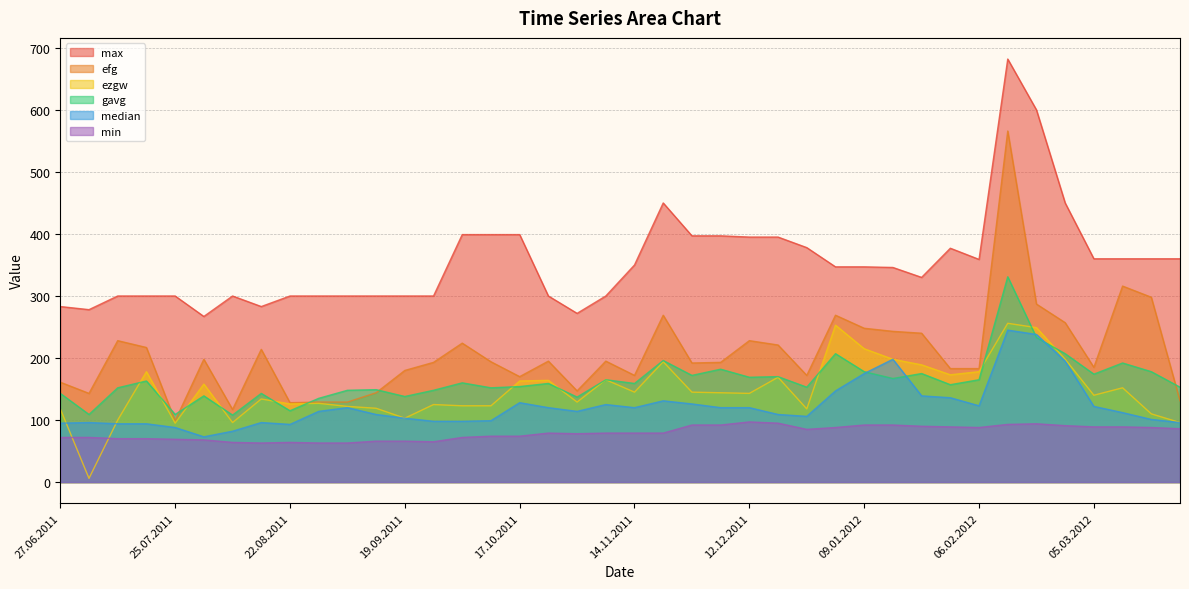

Reading left to right, extract all data points from this chart.

max: 27.06.2011=283	04.07.2011=278	11.07.2011=300	18.07.2011=300	25.07.2011=300	01.08.2011=267	08.08.2011=300	15.08.2011=283	22.08.2011=300	29.08.2011=300	05.09.2011=300	12.09.2011=300	19.09.2011=300	26.09.2011=300	03.10.2011=399	10.10.2011=399	17.10.2011=399	24.10.2011=300	31.10.2011=272	07.11.2011=300	14.11.2011=350	21.11.2011=450	28.11.2011=397	05.12.2011=397	12.12.2011=395	19.12.2011=395	26.12.2011=378	02.01.2012=347	09.01.2012=347	16.01.2012=346	23.01.2012=330	30.01.2012=377	06.02.2012=359	13.02.2012=682	20.02.2012=600	27.02.2012=450	05.03.2012=360	12.03.2012=360	19.03.2012=360	26.03.2012=360
efg: 27.06.2011=161	04.07.2011=143	11.07.2011=228	18.07.2011=217	25.07.2011=99	01.08.2011=198	08.08.2011=117	15.08.2011=214	22.08.2011=128	29.08.2011=129	05.09.2011=129	12.09.2011=144	19.09.2011=180	26.09.2011=193	03.10.2011=224	10.10.2011=194	17.10.2011=170	24.10.2011=195	31.10.2011=147	07.11.2011=195	14.11.2011=172	21.11.2011=269	28.11.2011=192	05.12.2011=193	12.12.2011=228	19.12.2011=221	26.12.2011=172	02.01.2012=269	09.01.2012=248	16.01.2012=243	23.01.2012=240	30.01.2012=183	06.02.2012=183	13.02.2012=566	20.02.2012=287	27.02.2012=257	05.03.2012=185	12.03.2012=316	19.03.2012=298	26.03.2012=131
ezgw: 27.06.2011=118	04.07.2011=6	11.07.2011=100	18.07.2011=178	25.07.2011=95	01.08.2011=158	08.08.2011=96	15.08.2011=134	22.08.2011=126	29.08.2011=127	05.09.2011=122	12.09.2011=119	19.09.2011=103	26.09.2011=125	03.10.2011=123	10.10.2011=123	17.10.2011=163	24.10.2011=164	31.10.2011=129	07.11.2011=165	14.11.2011=145	21.11.2011=194	28.11.2011=145	05.12.2011=144	12.12.2011=143	19.12.2011=169	26.12.2011=118	02.01.2012=253	09.01.2012=215	16.01.2012=198	23.01.2012=189	30.01.2012=173	06.02.2012=178	13.02.2012=256	20.02.2012=249	27.02.2012=198	05.03.2012=140	12.03.2012=152	19.03.2012=110	26.03.2012=96
gavg: 27.06.2011=143	04.07.2011=109	11.07.2011=152	18.07.2011=163	25.07.2011=109	01.08.2011=139	08.08.2011=108	15.08.2011=143	22.08.2011=115	29.08.2011=135	05.09.2011=148	12.09.2011=149	19.09.2011=138	26.09.2011=148	03.10.2011=160	10.10.2011=152	17.10.2011=154	24.10.2011=159	31.10.2011=137	07.11.2011=165	14.11.2011=159	21.11.2011=196	28.11.2011=172	05.12.2011=182	12.12.2011=169	19.12.2011=170	26.12.2011=153	02.01.2012=207	09.01.2012=178	16.01.2012=167	23.01.2012=175	30.01.2012=157	06.02.2012=165	13.02.2012=331	20.02.2012=233	27.02.2012=207	05.03.2012=174	12.03.2012=192	19.03.2012=178	26.03.2012=153
median: 27.06.2011=95	04.07.2011=96	11.07.2011=94	18.07.2011=94	25.07.2011=88	01.08.2011=73	08.08.2011=82	15.08.2011=96	22.08.2011=93	29.08.2011=114	05.09.2011=120	12.09.2011=109	19.09.2011=103	26.09.2011=98	03.10.2011=98	10.10.2011=99	17.10.2011=128	24.10.2011=120	31.10.2011=114	07.11.2011=125	14.11.2011=120	21.11.2011=131	28.11.2011=126	05.12.2011=120	12.12.2011=120	19.12.2011=109	26.12.2011=106	02.01.2012=147	09.01.2012=175	16.01.2012=198	23.01.2012=139	30.01.2012=136	06.02.2012=123	13.02.2012=245	20.02.2012=238	27.02.2012=195	05.03.2012=122	12.03.2012=112	19.03.2012=101	26.03.2012=96
min: 27.06.2011=72	04.07.2011=72	11.07.2011=70	18.07.2011=70	25.07.2011=69	01.08.2011=68	08.08.2011=64	15.08.2011=63	22.08.2011=64	29.08.2011=63	05.09.2011=63	12.09.2011=66	19.09.2011=66	26.09.2011=65	03.10.2011=72	10.10.2011=74	17.10.2011=74	24.10.2011=79	31.10.2011=78	07.11.2011=79	14.11.2011=79	21.11.2011=79	28.11.2011=92	05.12.2011=92	12.12.2011=97	19.12.2011=95	26.12.2011=85	02.01.2012=88	09.01.2012=92	16.01.2012=92	23.01.2012=90	30.01.2012=89	06.02.2012=88	13.02.2012=93	20.02.2012=94	27.02.2012=91	05.03.2012=89	12.03.2012=89	19.03.2012=88	26.03.2012=86